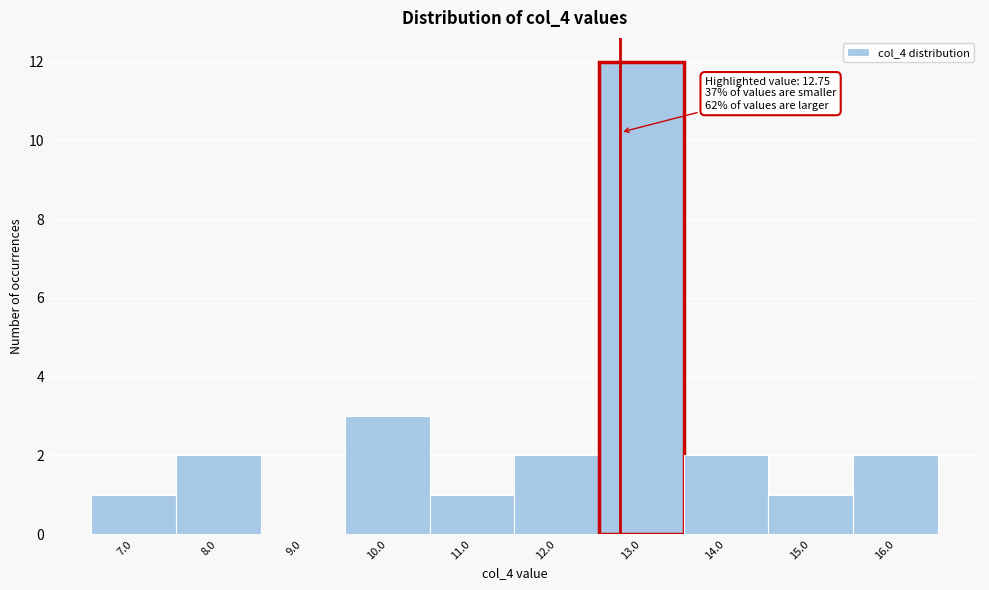

Which range on the x-axis has the tallest bar?

12.5 to 13.5